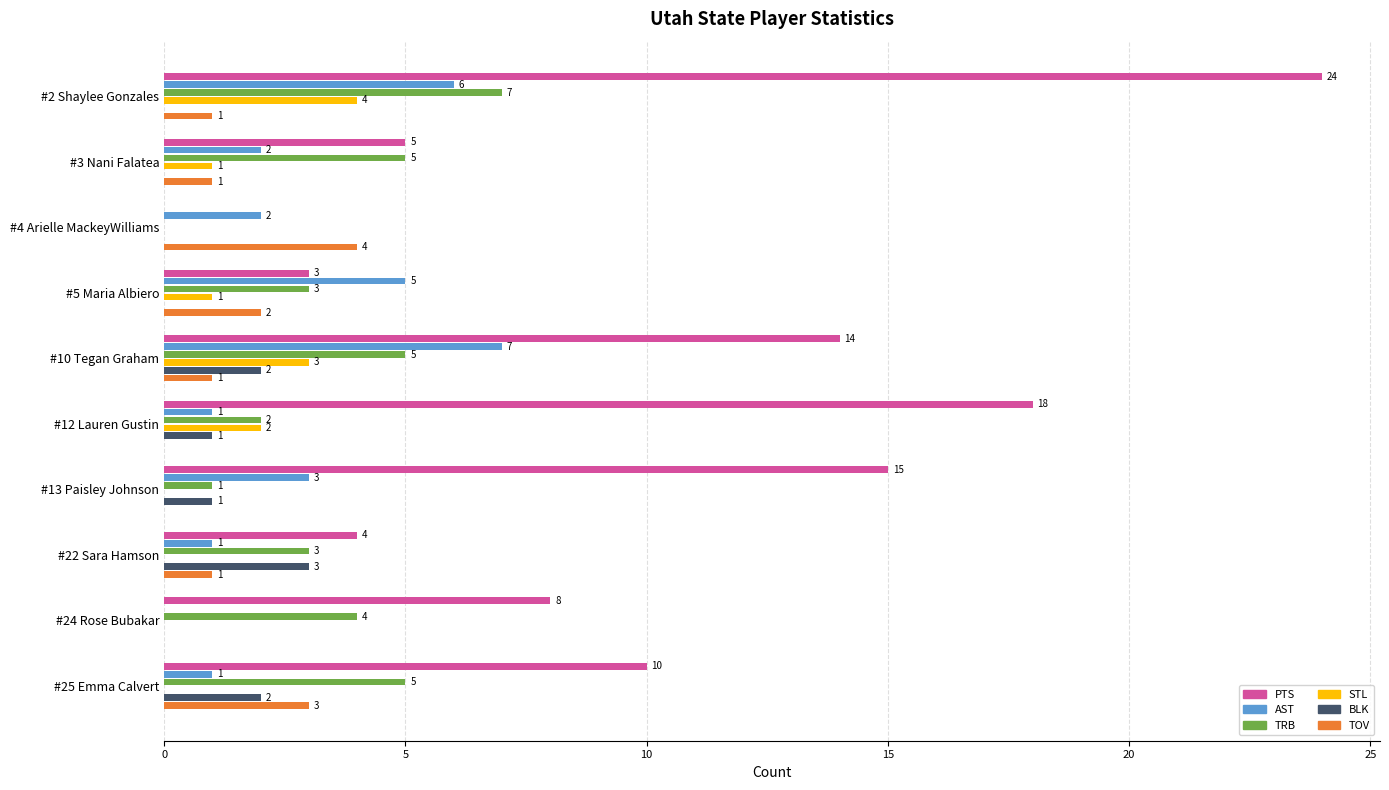

At which category is the sum across all series the highest?

#2 Shaylee Gonzales